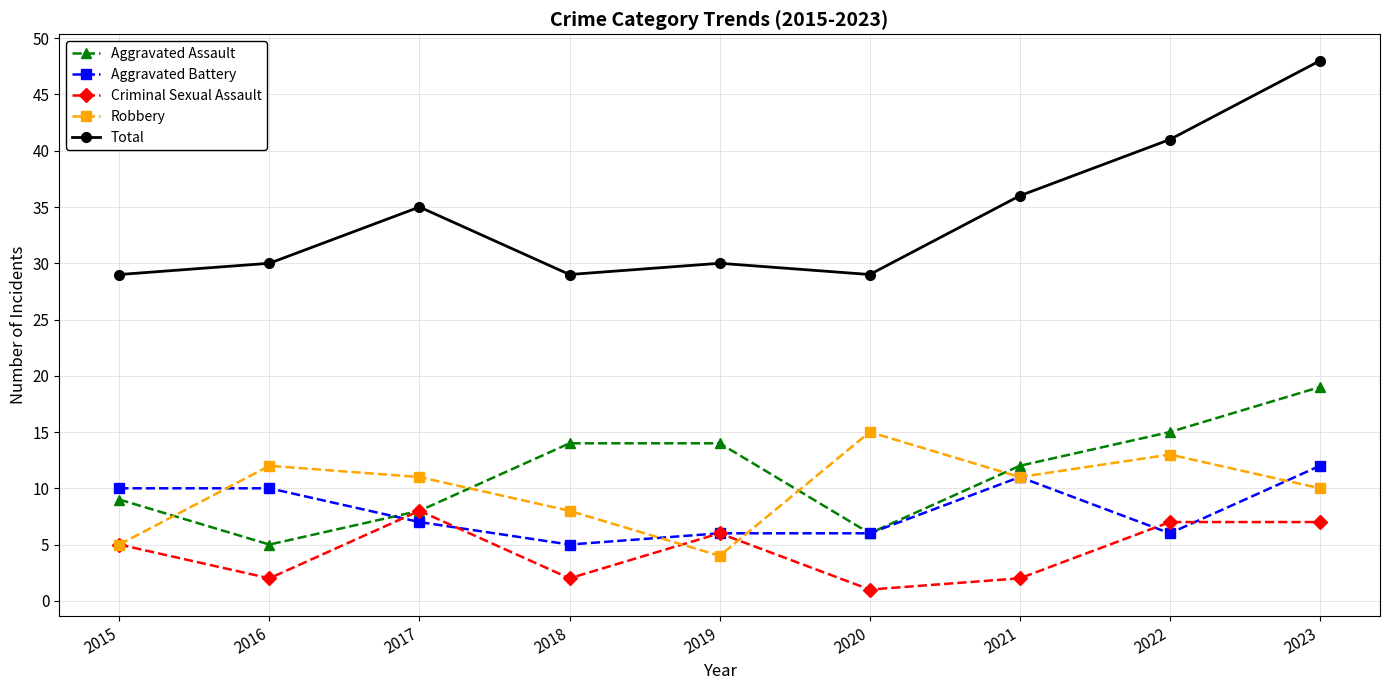

Is this an area chart (filled region under the line)?

No